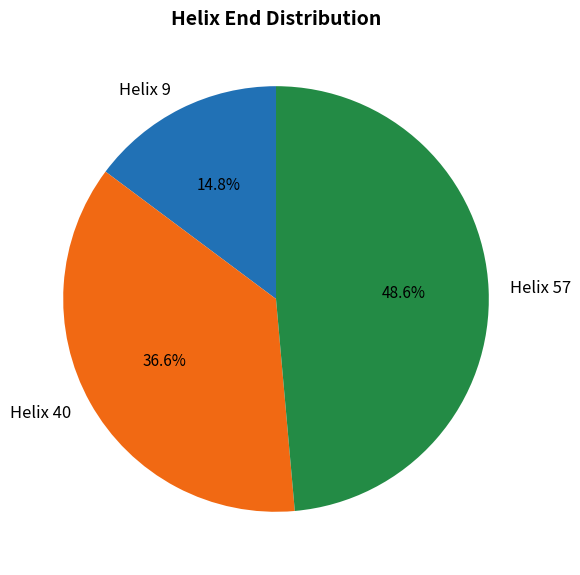

Between Helix 57 and Helix 9, which is larger?

Helix 57